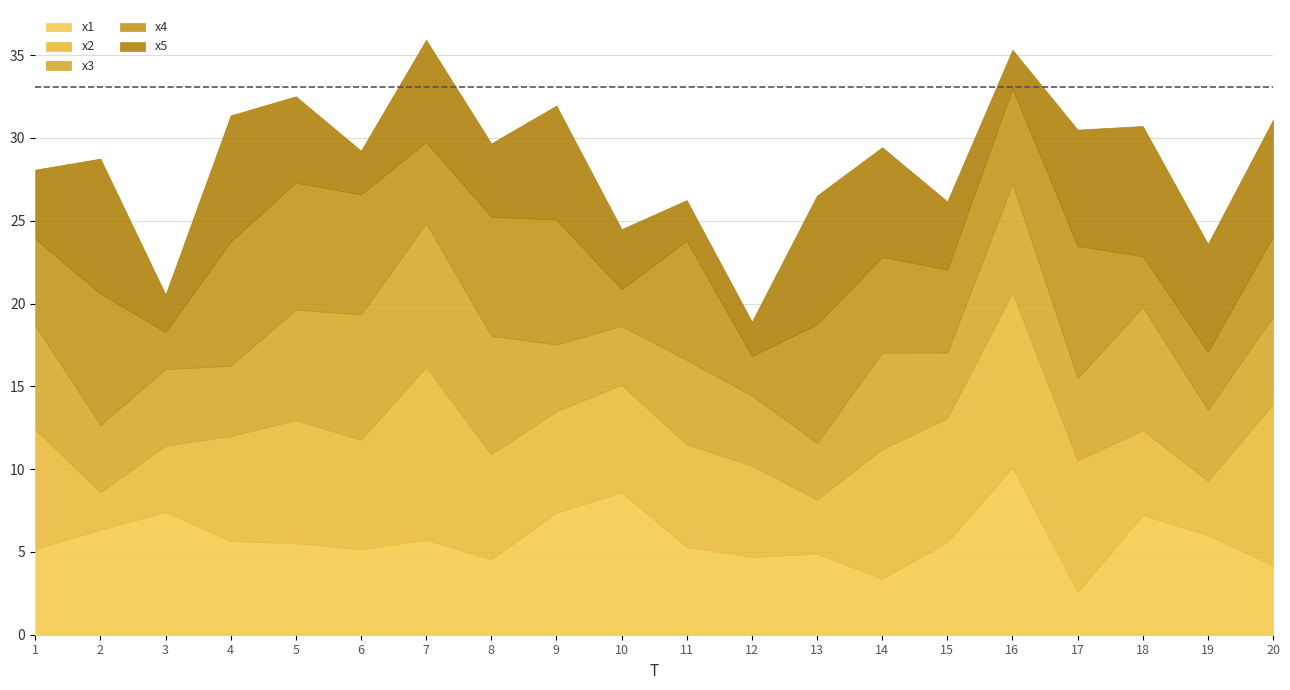

The x3 series shows 3.4 at 13. True or false?

True